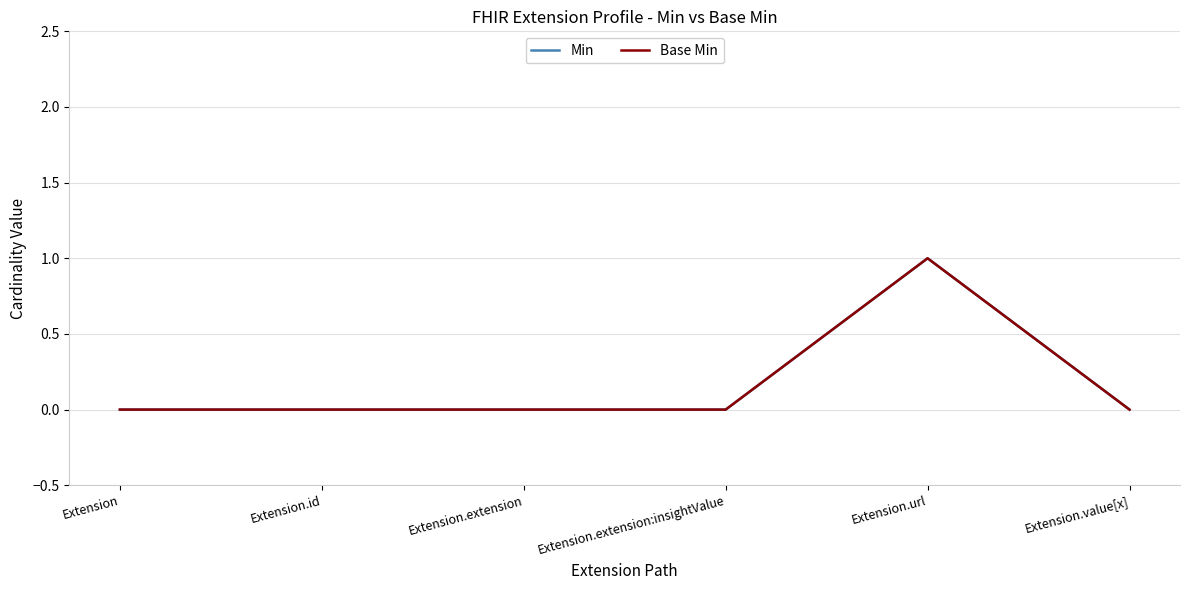

In Min, how many points are higher than both neighbors (excluding endpoints)?

1